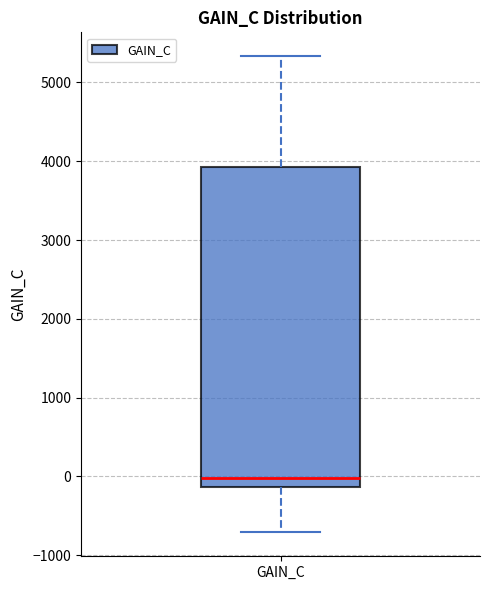

Read this box plot against the y-axis: the position of the median line, the range covered by the box, and the ends of both whiskers. The values are not printed on the chart, so give them approximately, as read against the axis.

median 0, box -100 to 3900, whiskers -700 to 5300